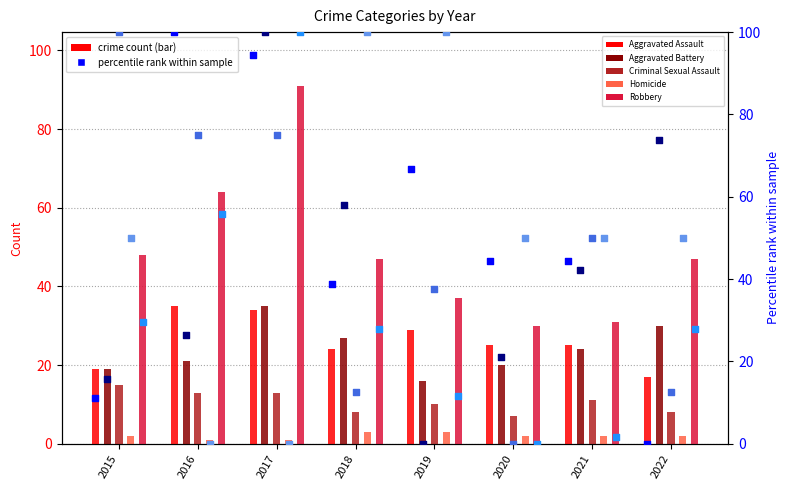

What are all the series names shown in the legend?

Aggravated Assault, Aggravated Battery, Criminal Sexual Assault, Homicide, Robbery